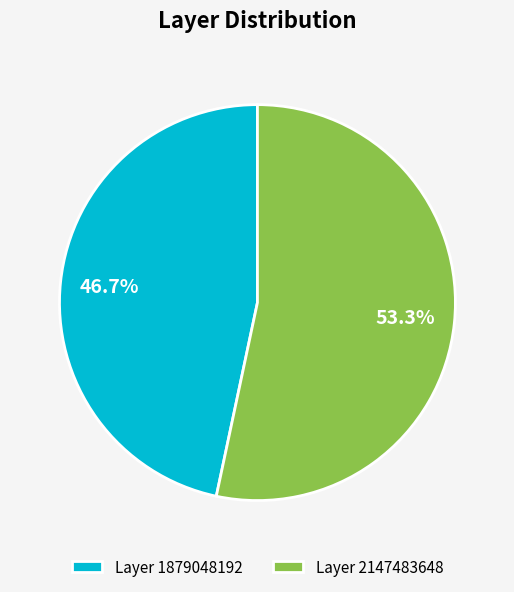

To the nearest percent, what is the average slice percentage?

50%